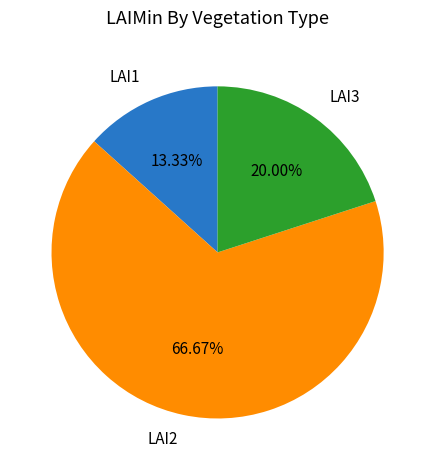

To the nearest percent, what is the difference between the largest and smallest slice percentages?

53%